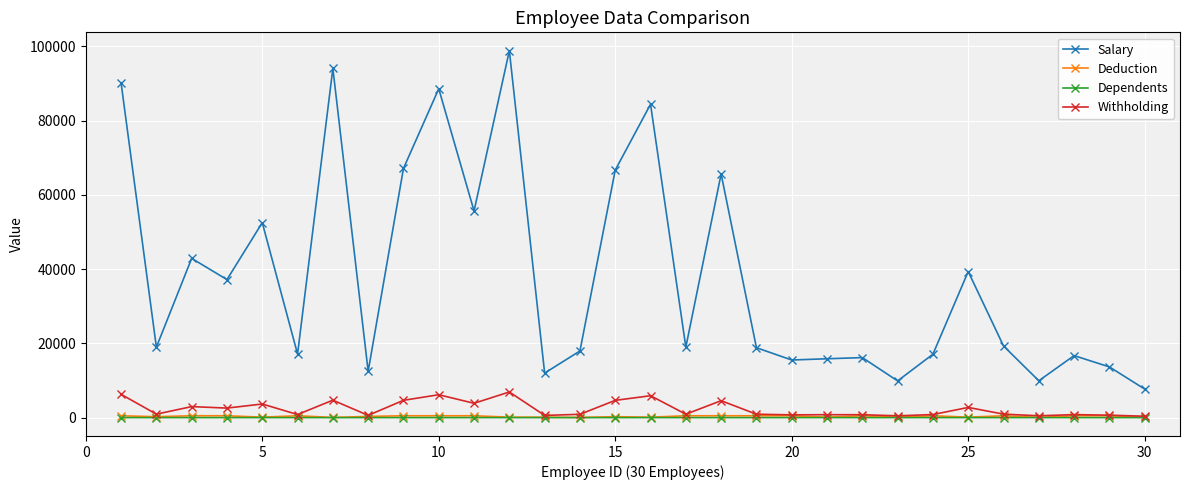

True or false: Withholding and Salary intersect in this chart.

False